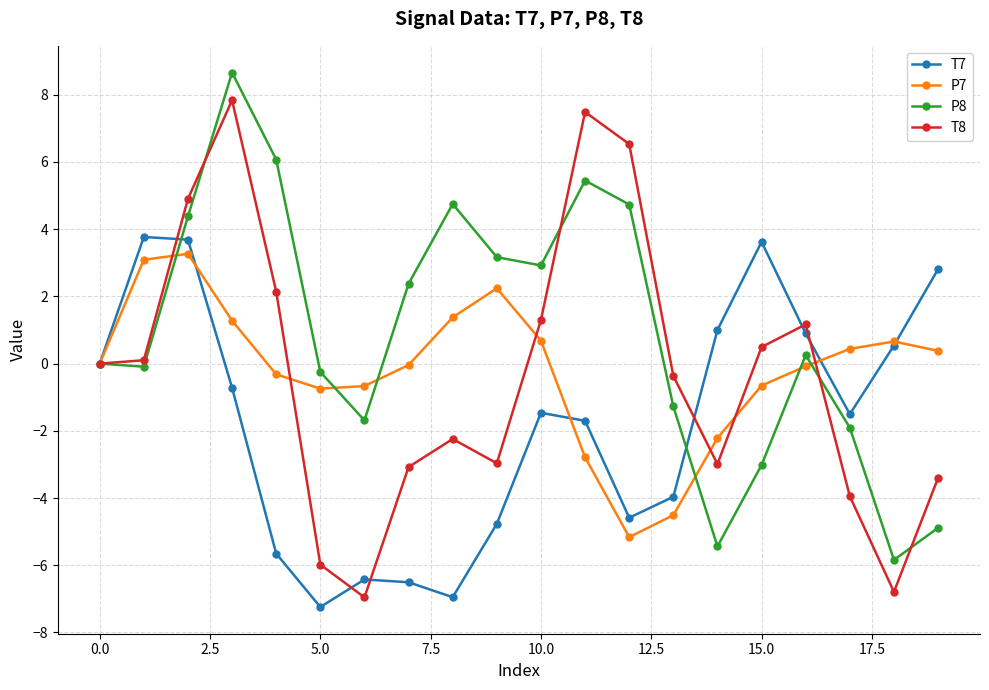

Which series has the largest total across all categories?

P8